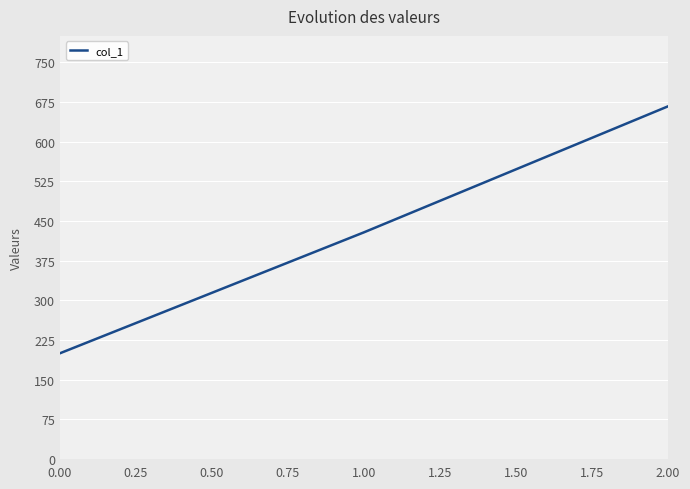

What is the average value?

431.7